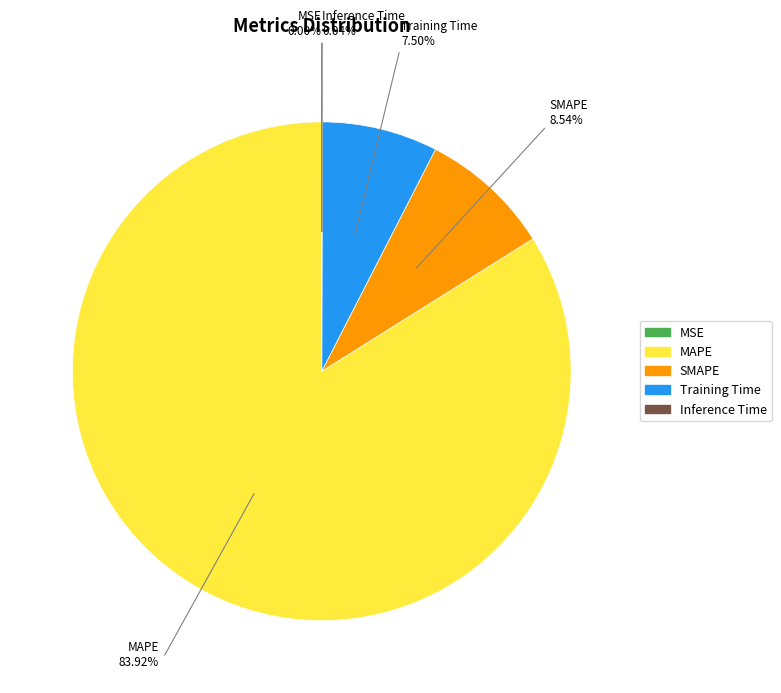

Is MAPE the majority of the pie?

Yes